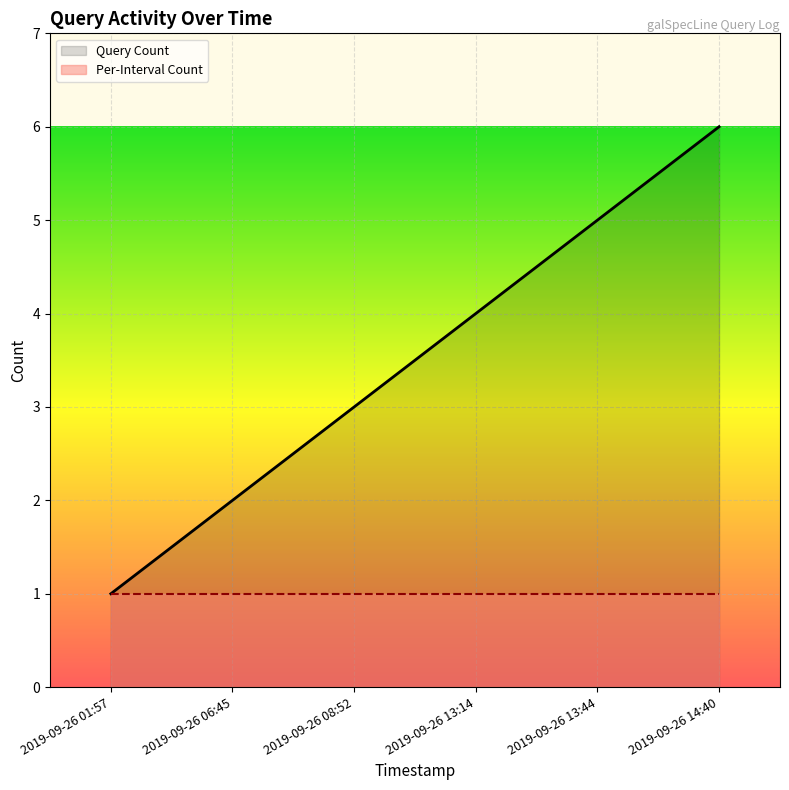

Where is Query Count nearest to the value 3?

2019-09-26 08:52